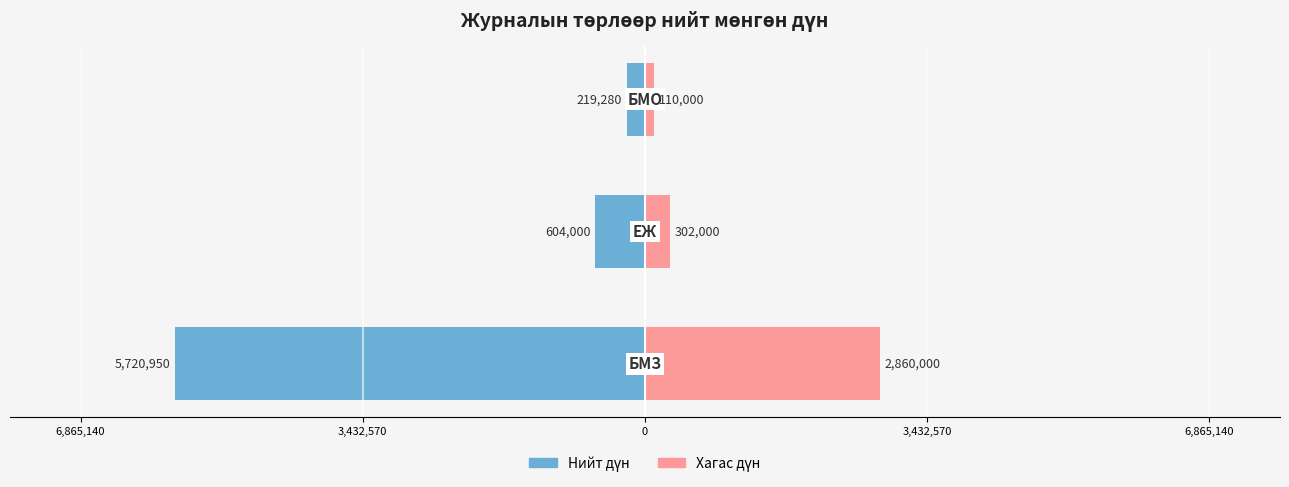

The Хагас дүн series shows 110000 at 0. True or false?

True